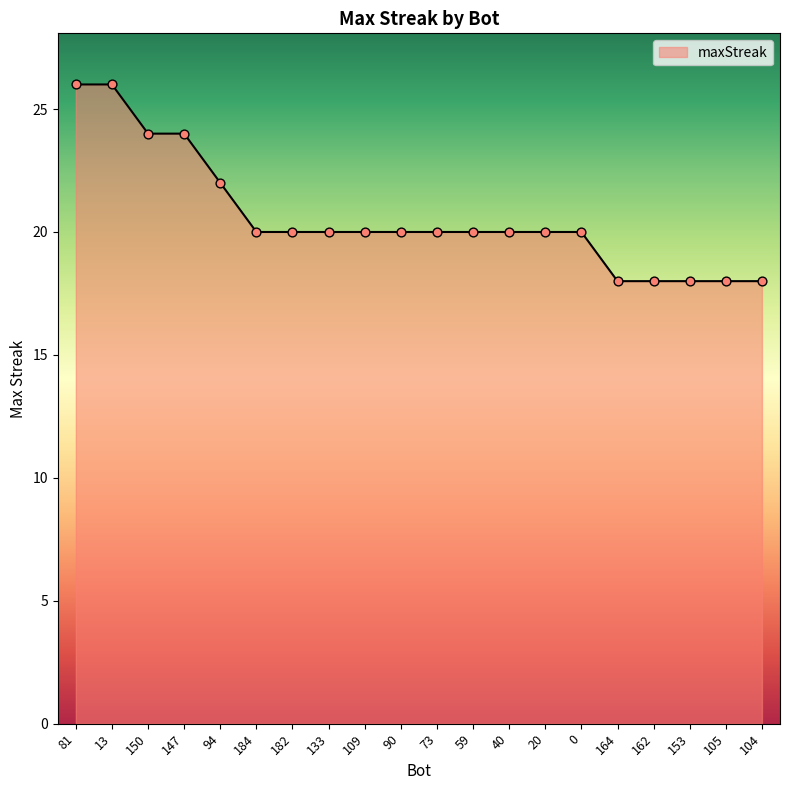

Which has a higher value, 105 or 13?

13